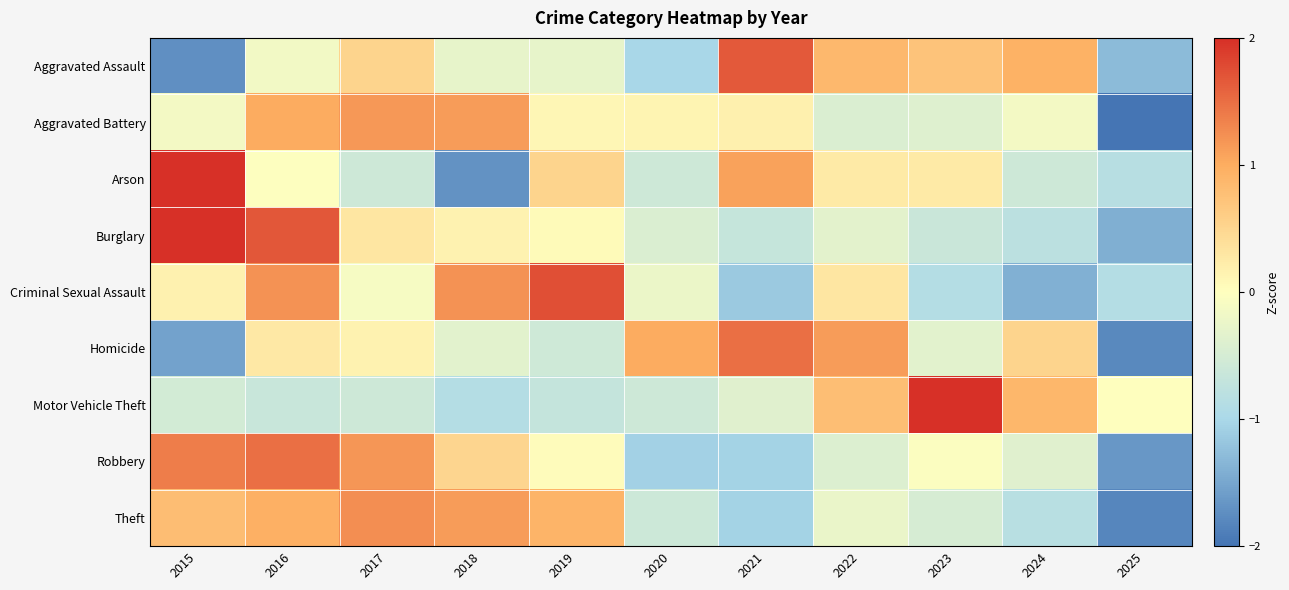

At how many categories does at least one series exceed 2?

2